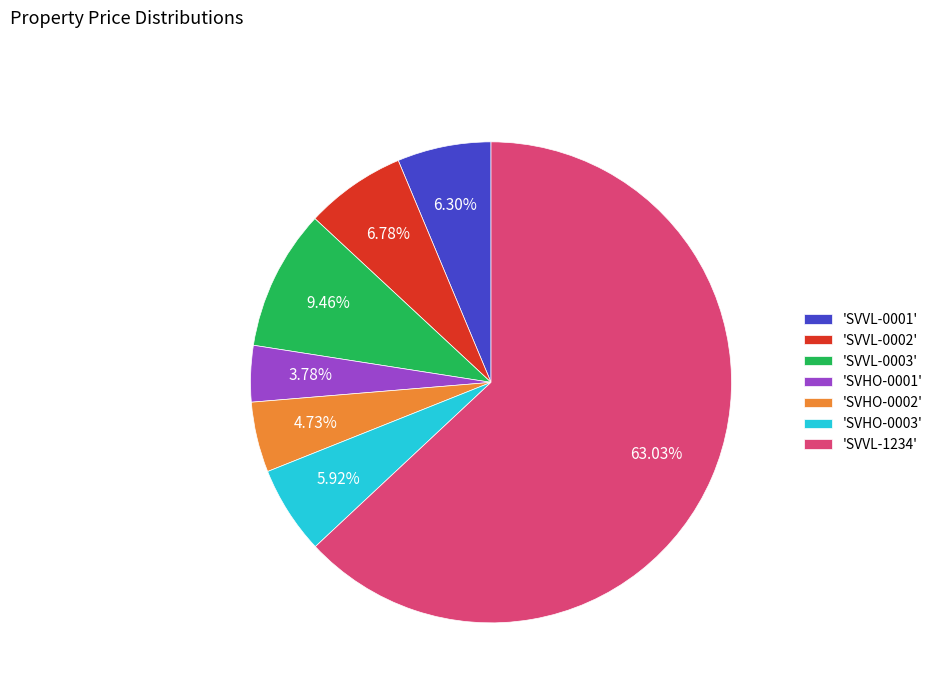

What is the ratio of the value at 'SVVL-0002' to the value at 'SVHO-0001'?

1.8